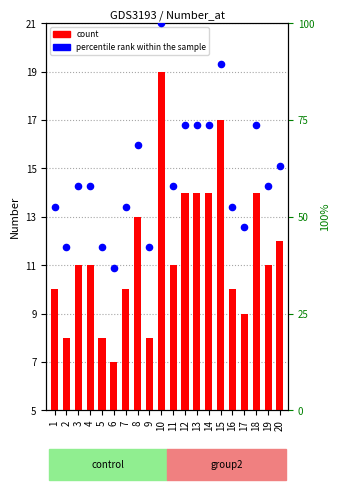

Which series reaches the minimum Y coordinate?

count